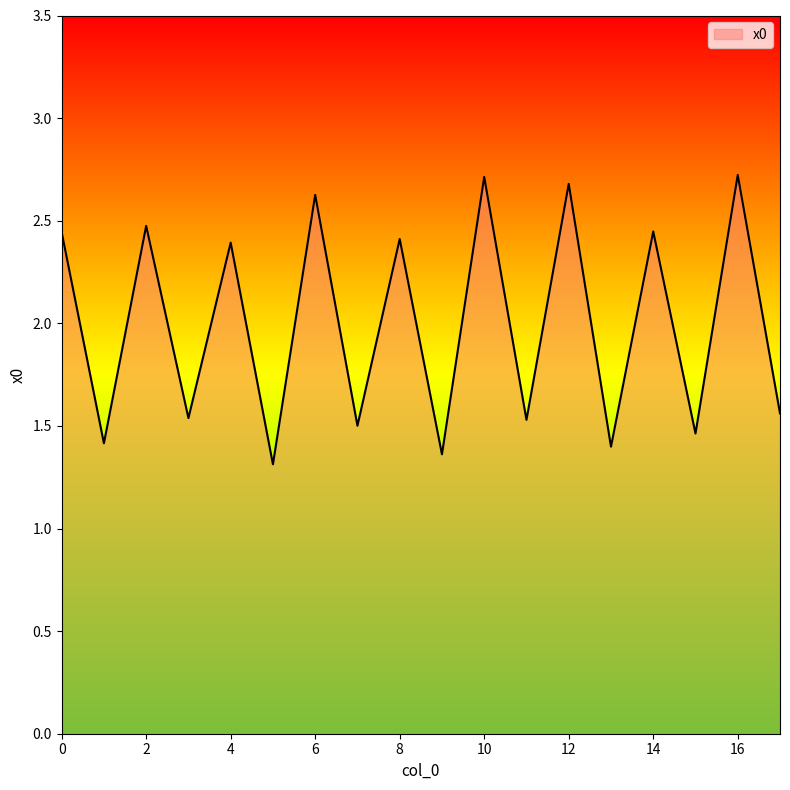

What is the smallest value displayed?

1.3